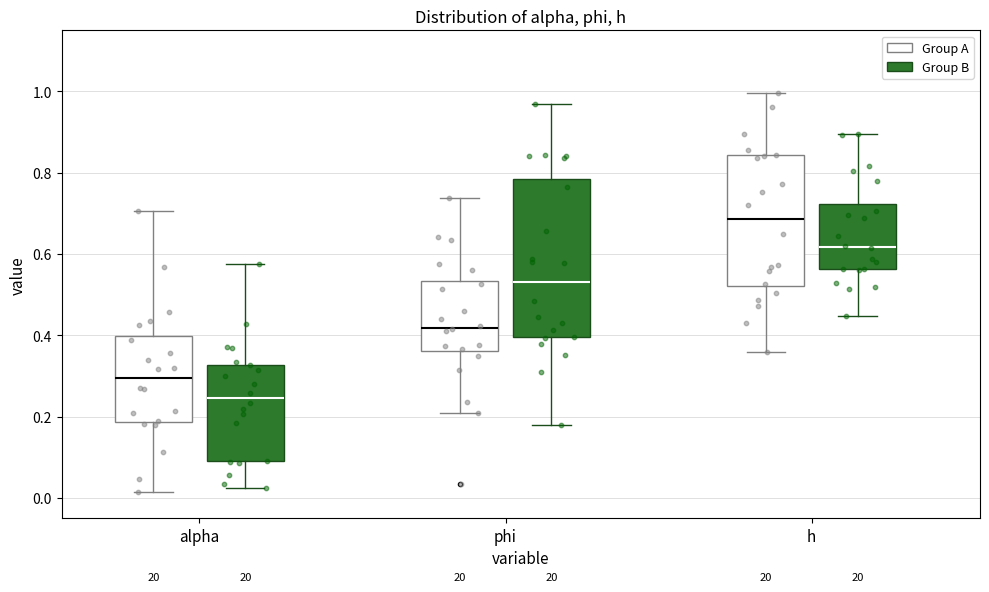

Which box has the highest median line?

h (Group A)